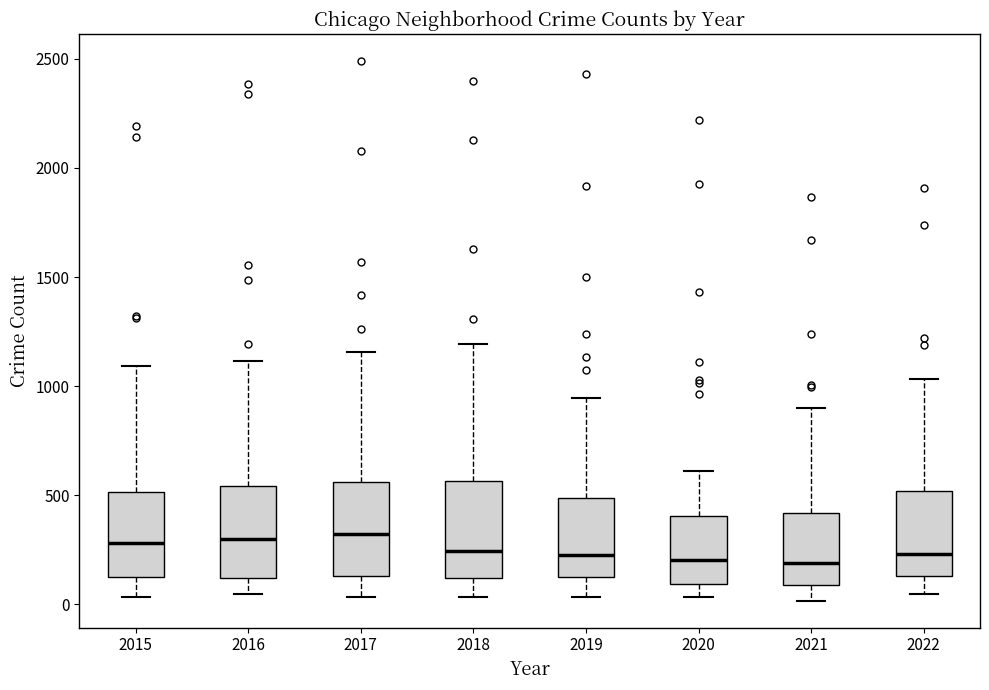

Reading left to right, read every box against the y-axis: the position of its median line, the range the box covers, and the ends of its whiskers. The values are not printed on the chart, so give them approximately, as read against the axis.

2015: median 300, box 100 to 500, whiskers 50 to 1100
2016: median 300, box 100 to 550, whiskers 50 to 1100
2017: median 300, box 150 to 550, whiskers 50 to 1150
2018: median 250, box 100 to 550, whiskers 50 to 1200
2019: median 200, box 100 to 500, whiskers 50 to 950
2020: median 200, box 100 to 400, whiskers 50 to 600
2021: median 200, box 100 to 400, whiskers 0 to 900
2022: median 250, box 150 to 500, whiskers 50 to 1050